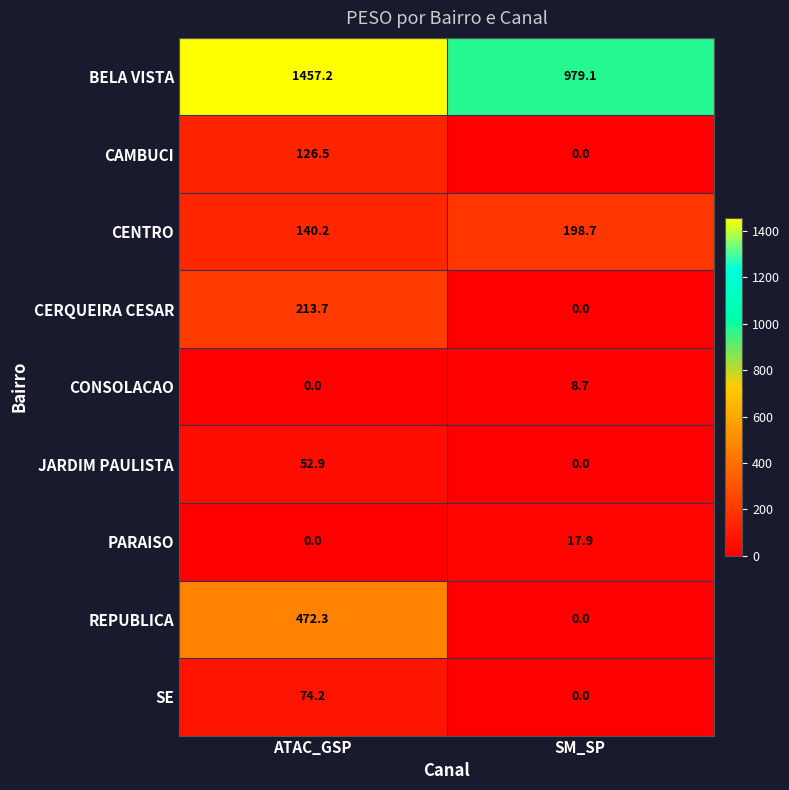

Read the BELA VISTA value at SM_SP.

979.1